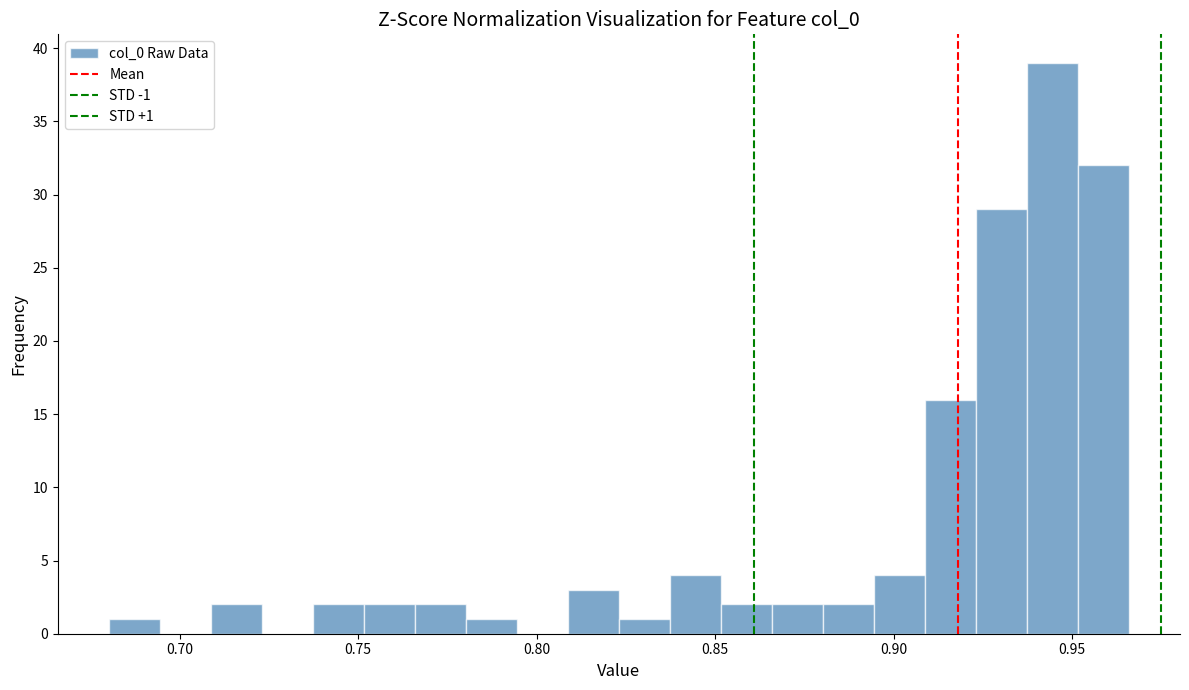

Read against the x-axis, roughly where is the centre of the tallest bar?

0.945